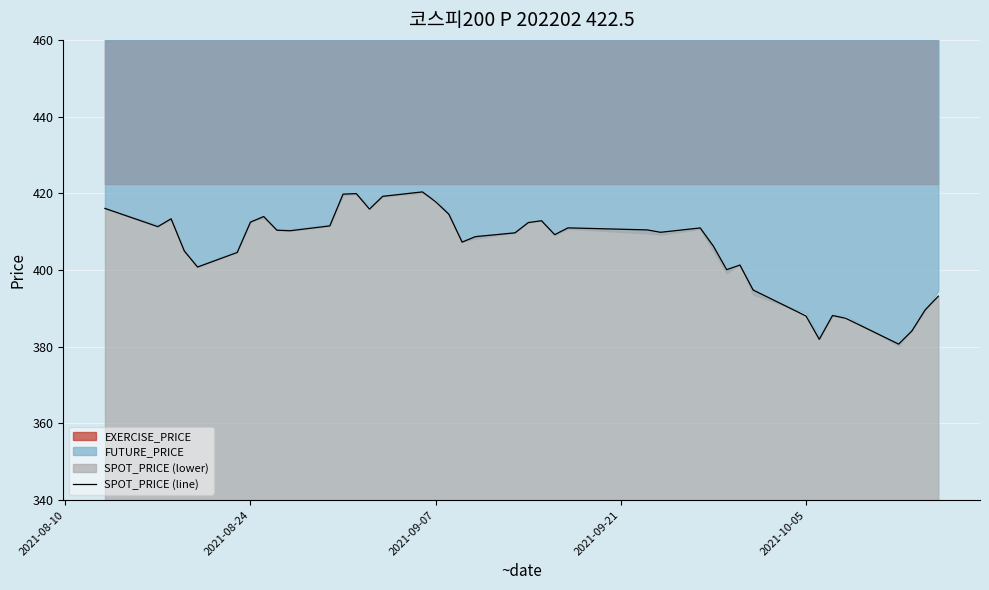

At which label does the data first exceed 410?

2021-08-10